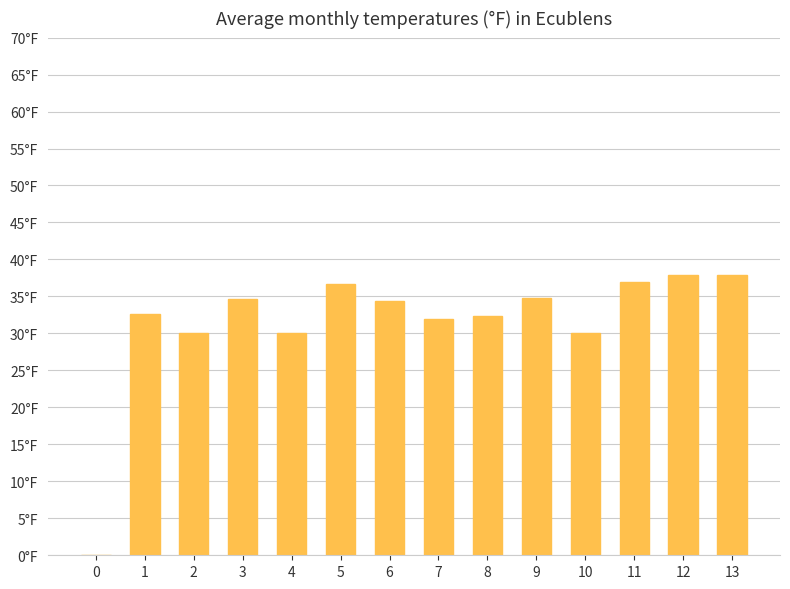

Where is the data nearest to the value 18?

2